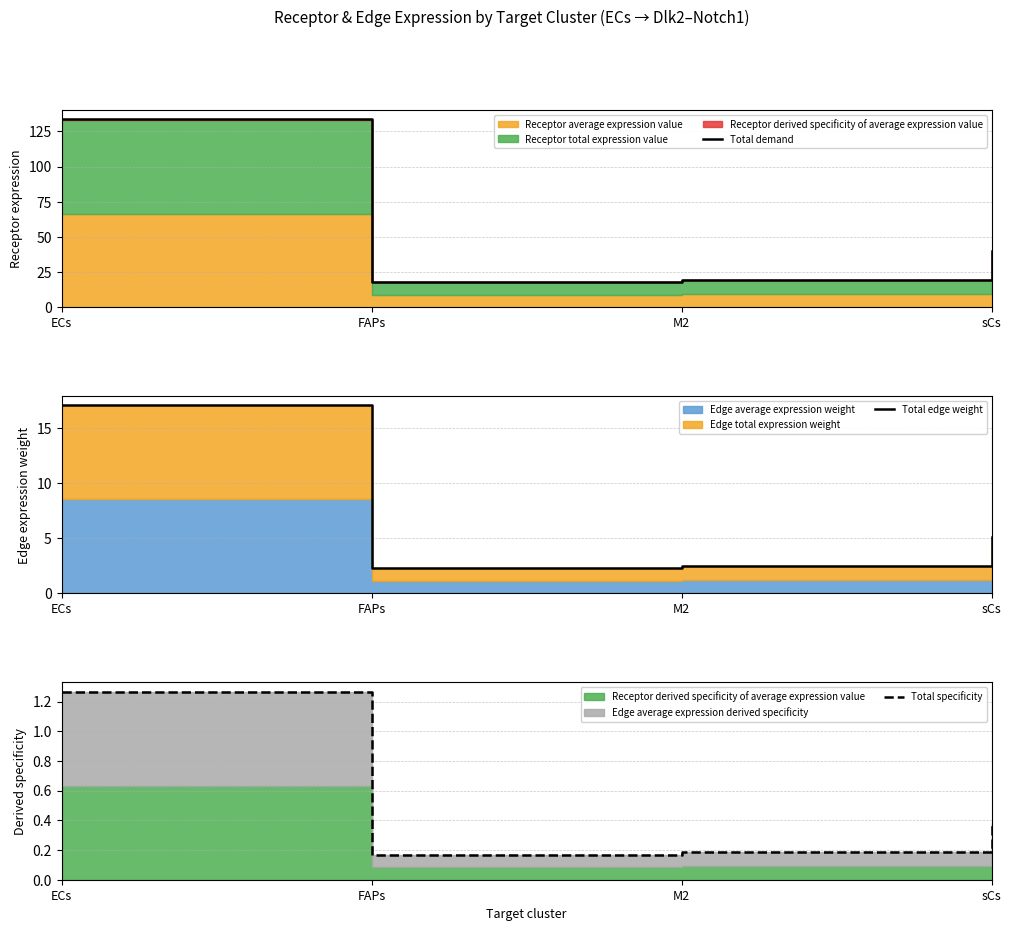

What is the difference between the second highest and second lowest values in the Total demand series?

20.7